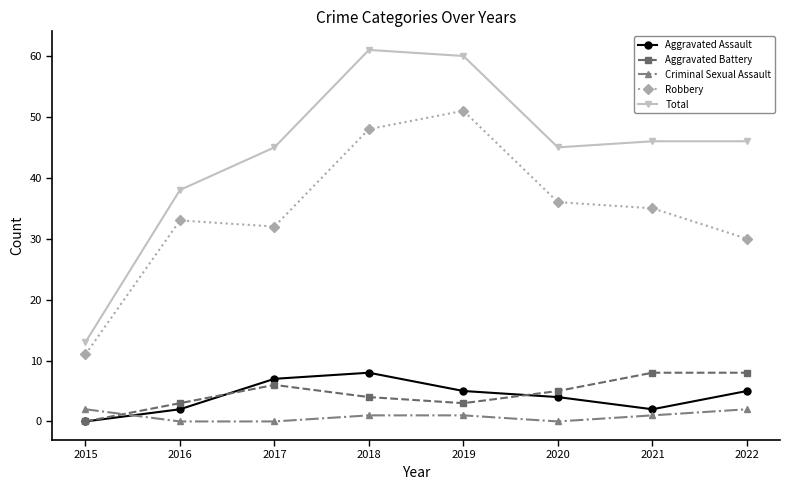

How many interior local valleys does the Aggravated Battery series have?

1